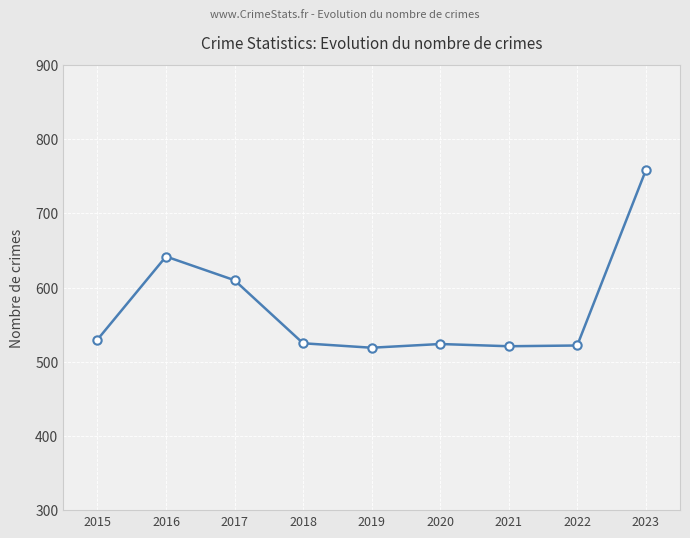

At which label does the data first exceed 525?

2015